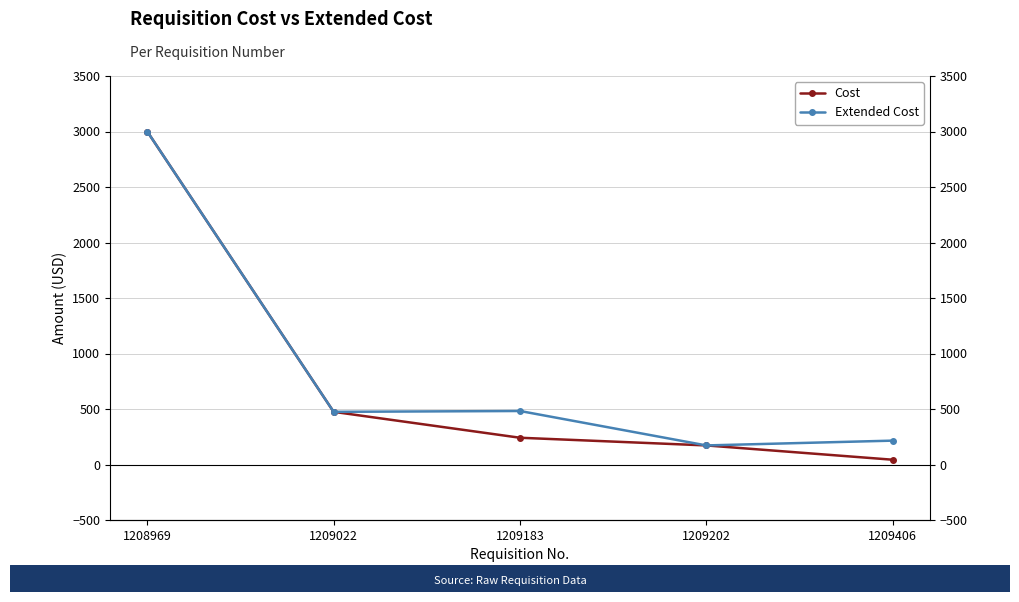

Where is the first local minimum for Extended Cost?

1209022